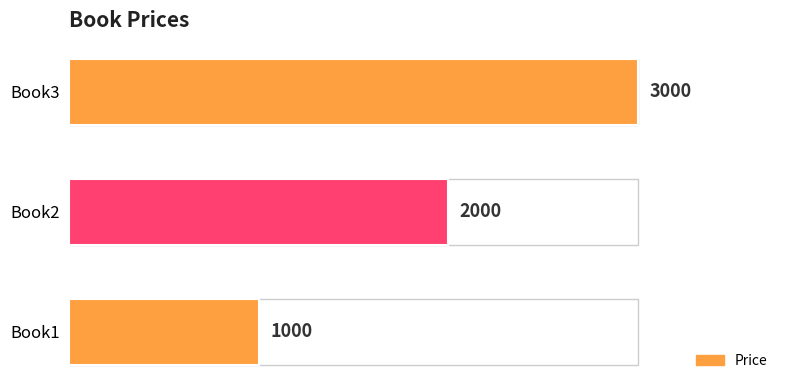

Count the number of categories in the chart.

3